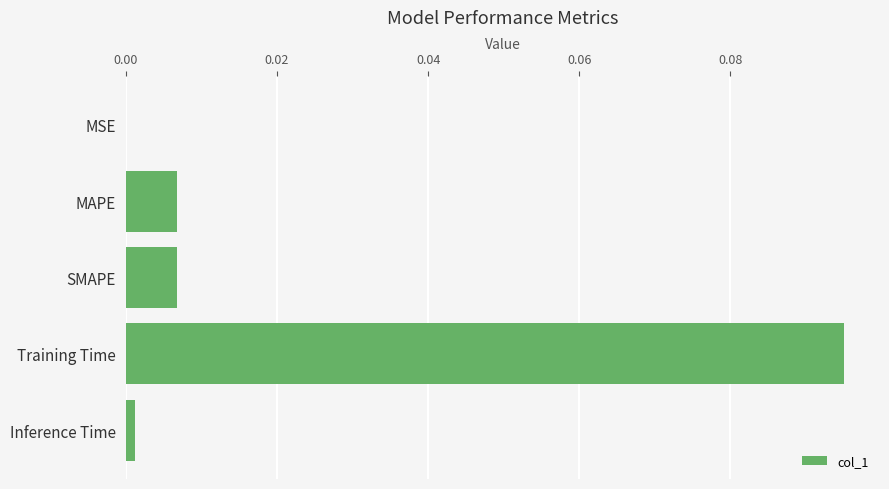

True or false: the data shows 0.2 at Training Time.

False